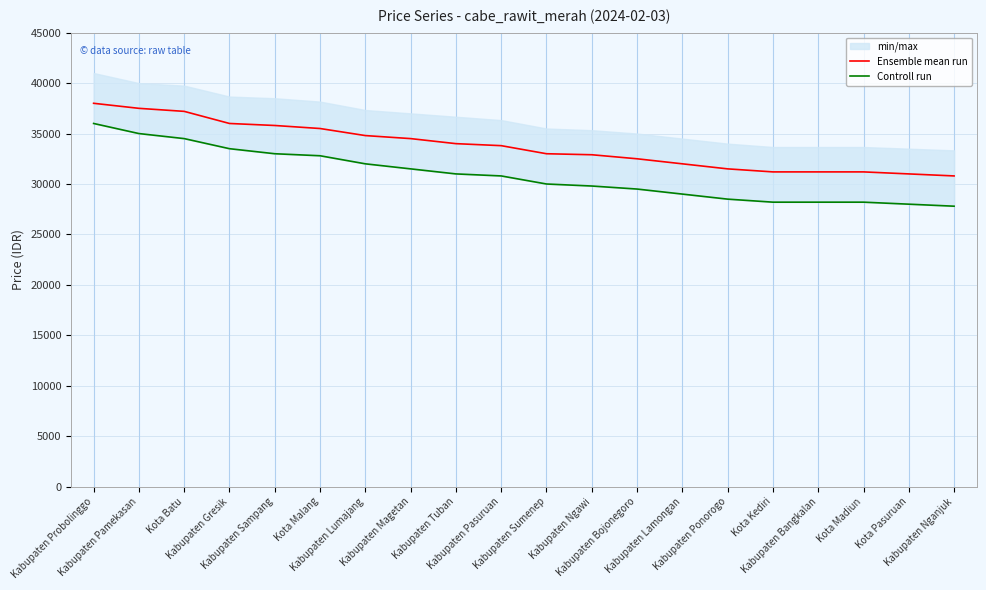

What is the sum of the Controll run values at Kabupaten Pamekasan and Kabupaten Magetan?

66500